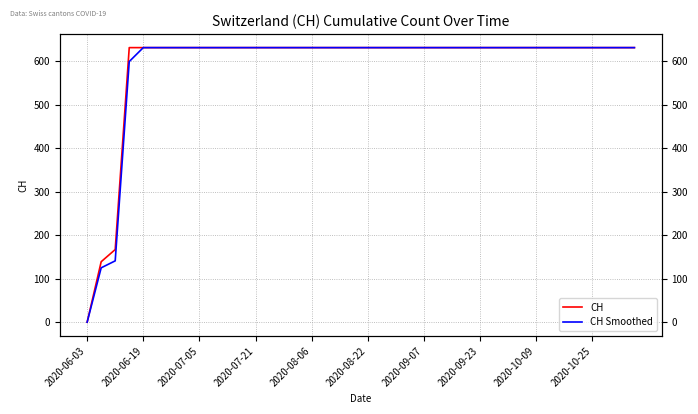

How many lines are shown in the chart?

2